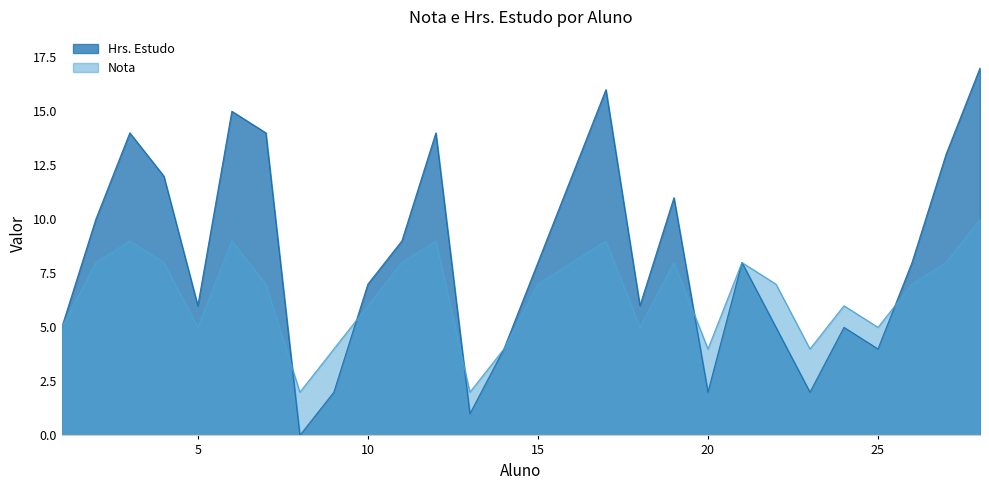

How many lines are shown in the chart?

2